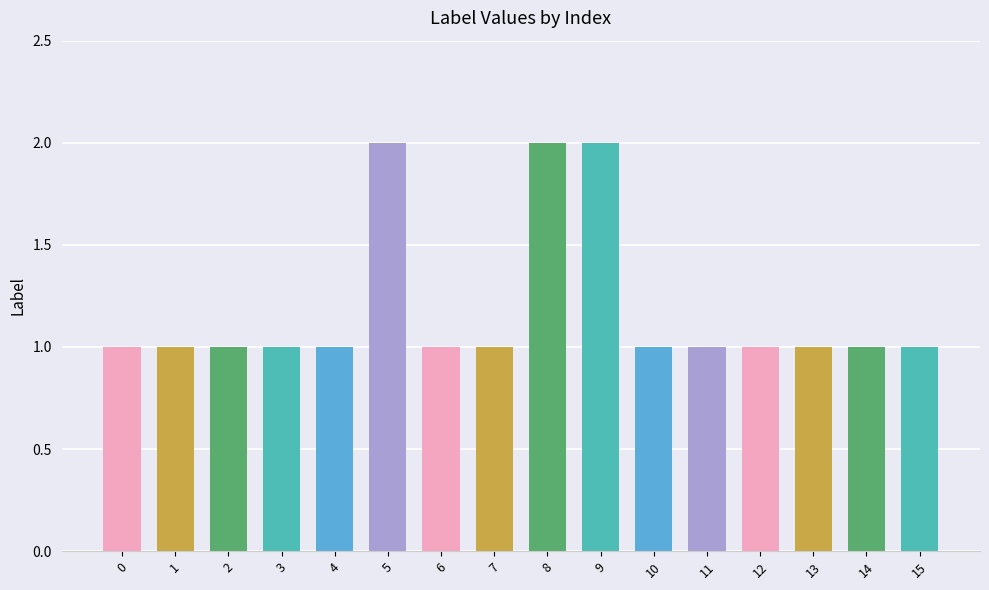

How many bars are there in total?

16